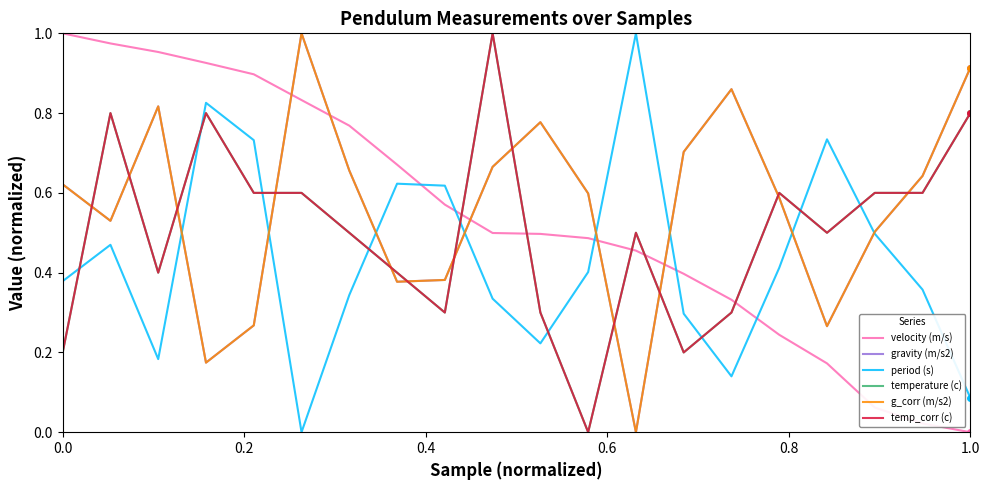

True or false: g_corr (m/s2) and period (s) cross at least once.

True